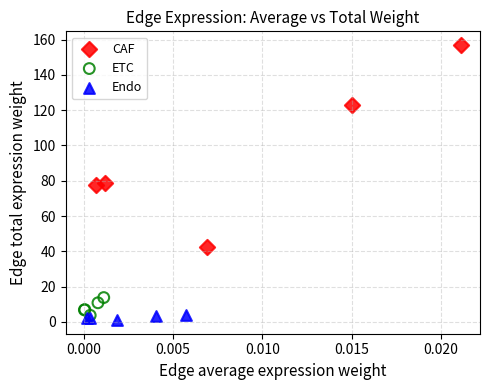

Which series reaches the maximum Y coordinate?

CAF